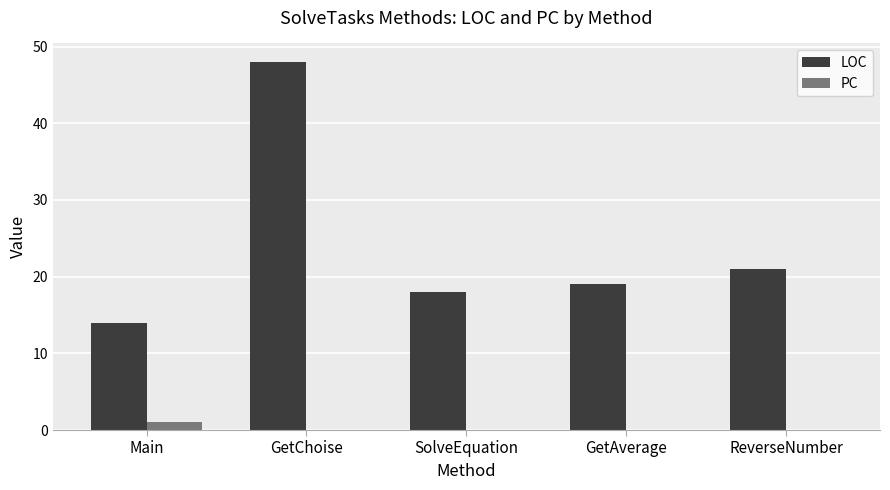

What is the sum of all LOC values?

120